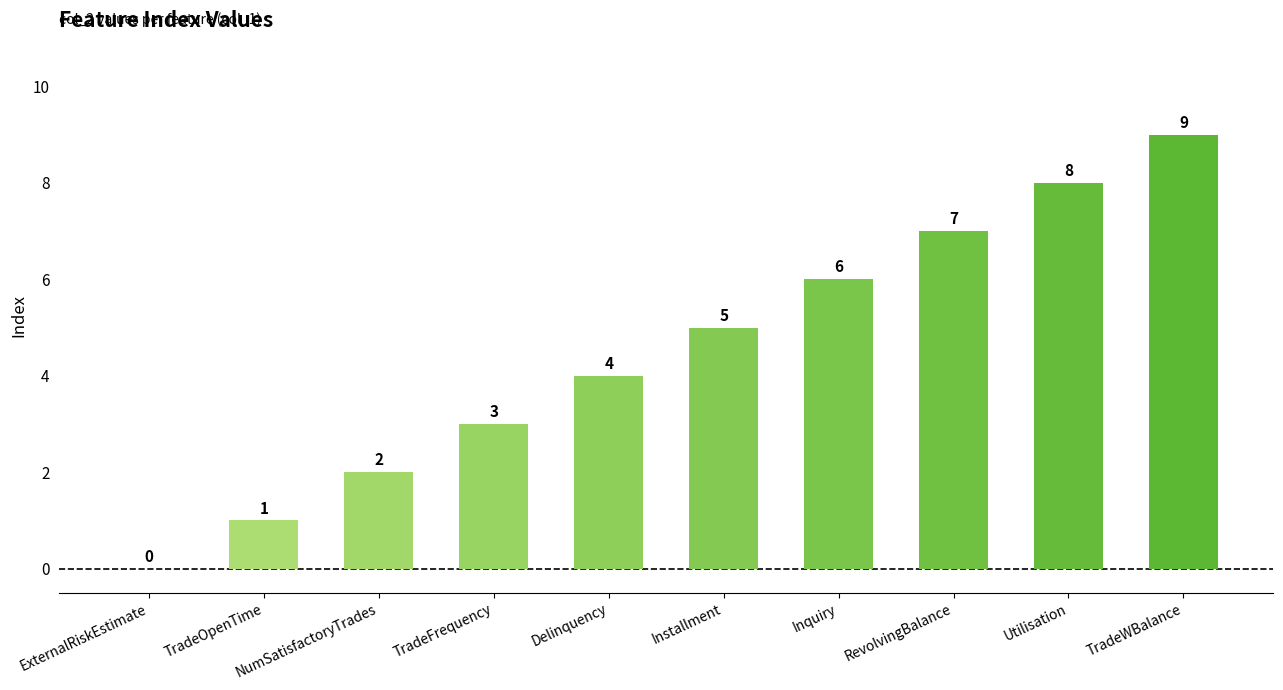

Where is the data nearest to the value 4?

Delinquency